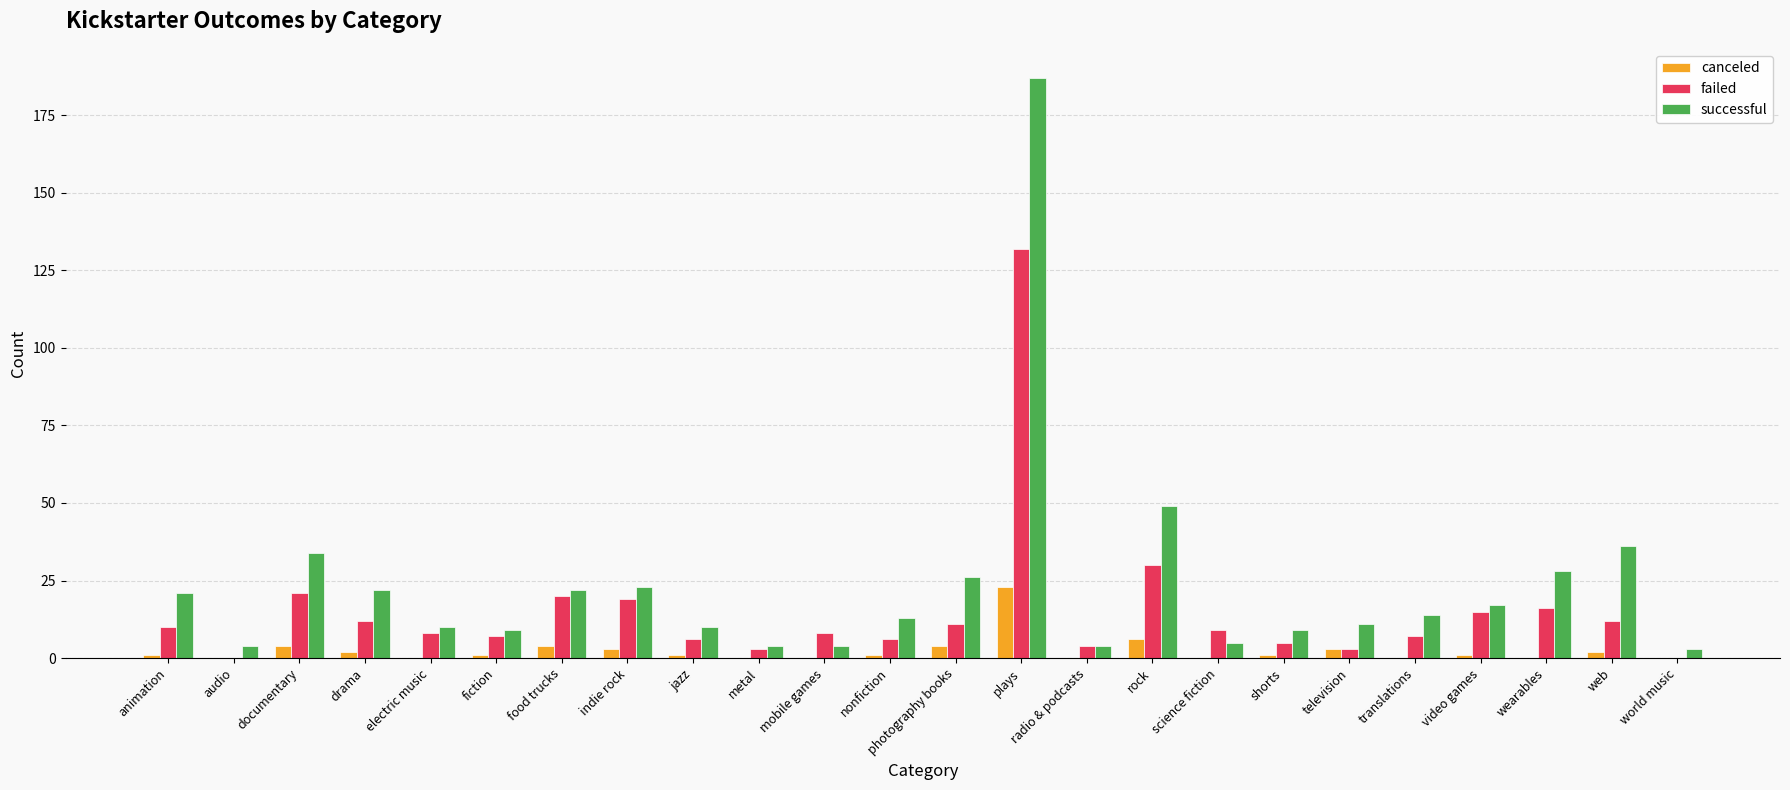

At which label is successful closest to 95?

rock